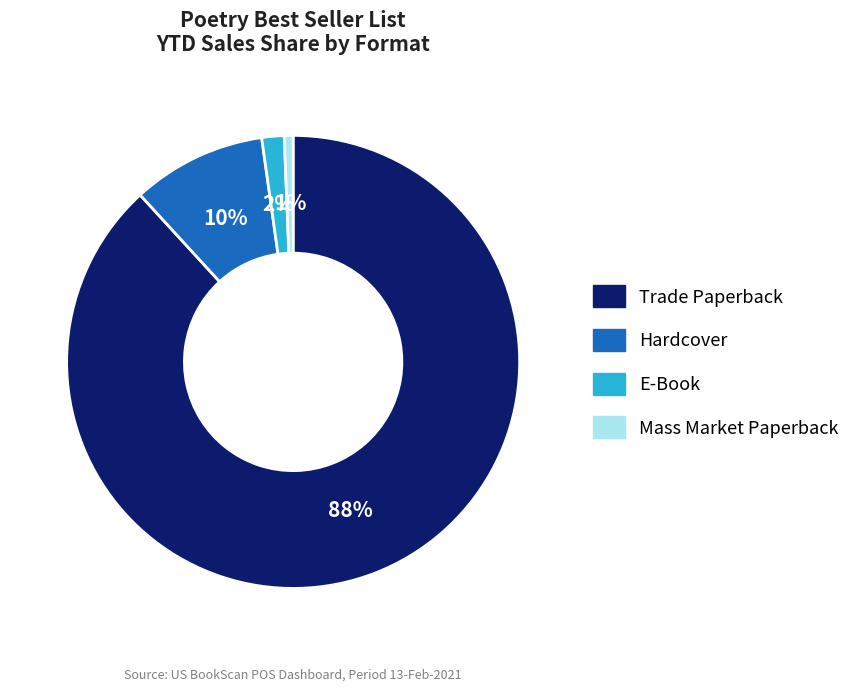

How many slices are in this pie chart?

4